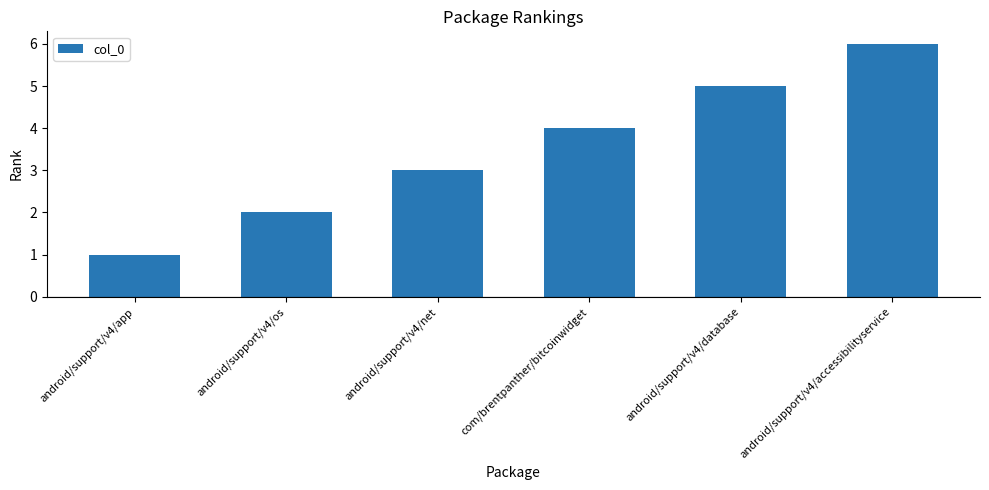

What is the difference between the maximum and minimum values?

5